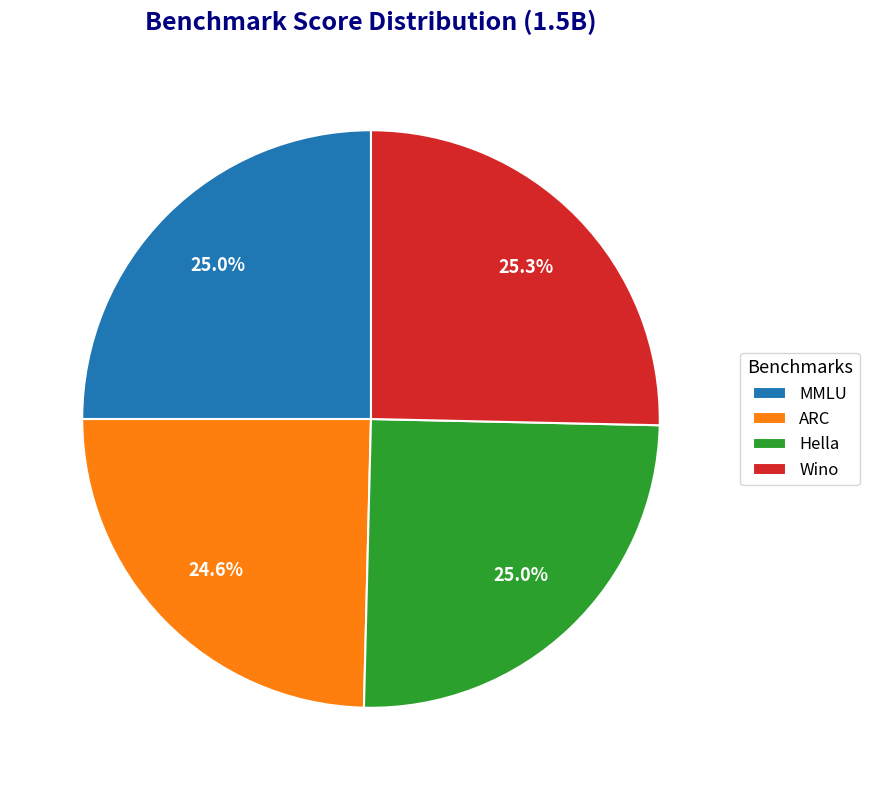

What is the total percentage of MMLU and ARC?

49.6%